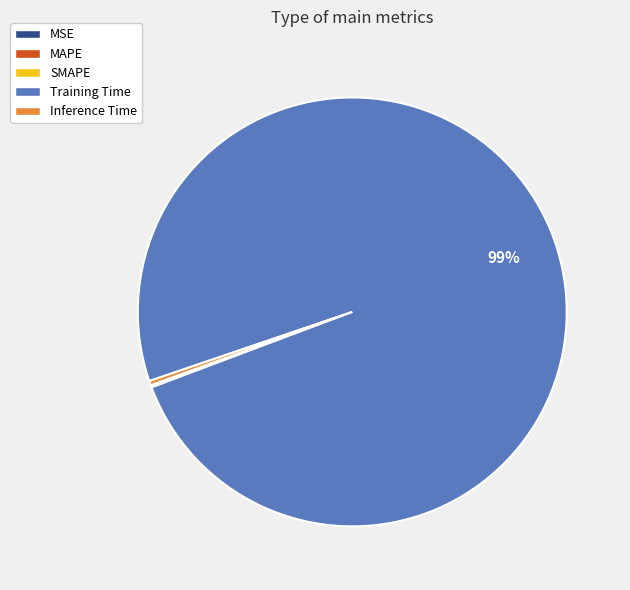

Which slice represents more than half of the pie?

Training Time